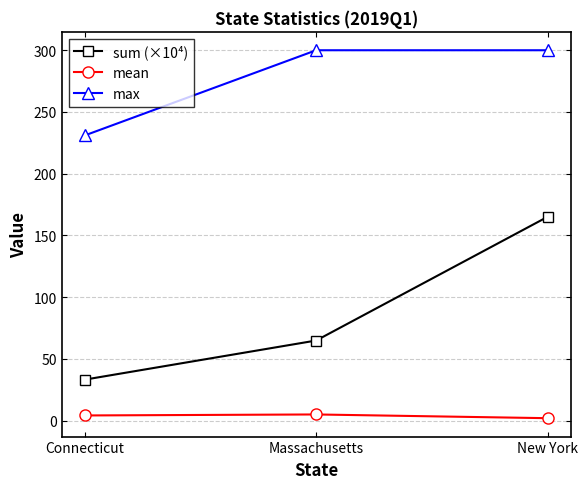

Rank the series by their average value, from highest to lowest.

max, sum (×10⁴), mean